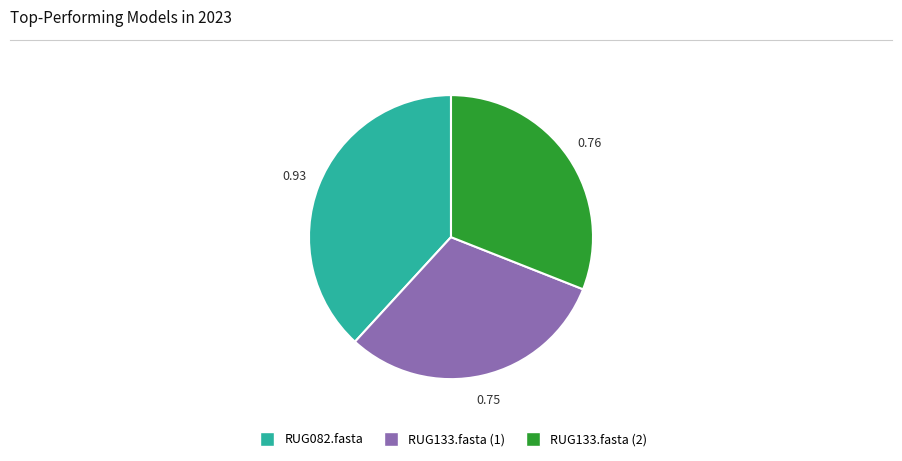

What is the largest slice in the pie chart?

RUG082.fasta